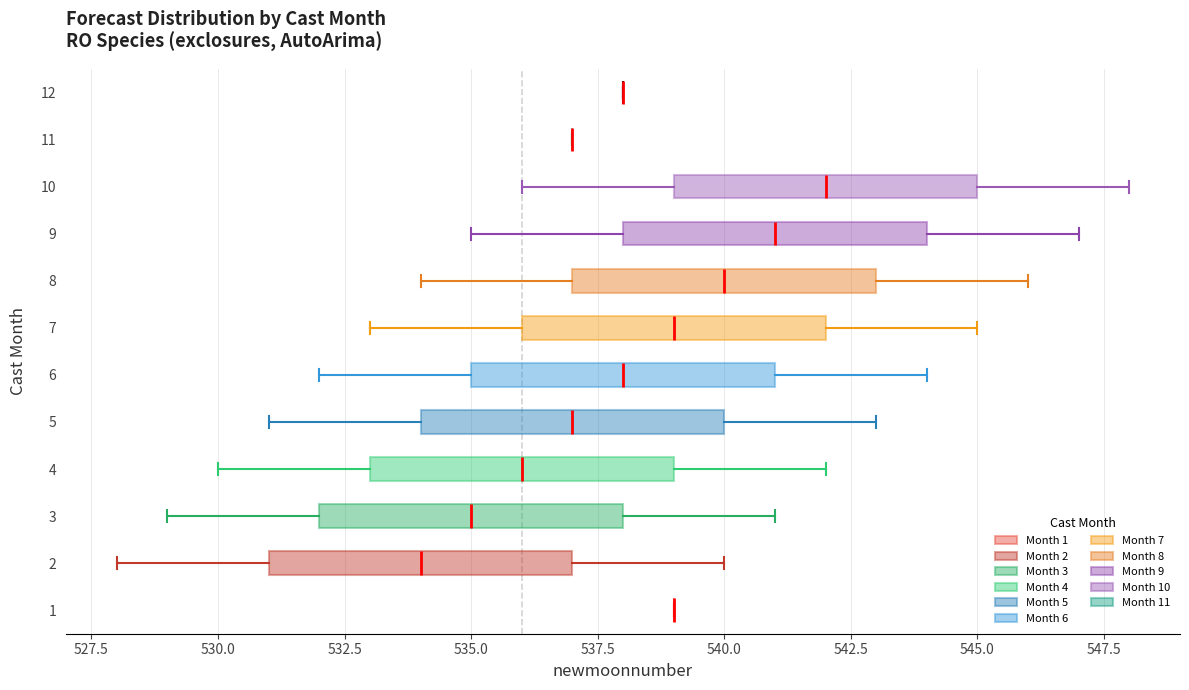

Reading bottom to top, transcribe this box plot: for each box, give where its median line is, the range the box spans, and where its two whiskers end, as read against the x-axis. The values are not printed on the chart, so give them approximately, as read against the axis.

1: box collapsed to a line at 539, whiskers 539 to 539
2: median 534, box 531 to 537, whiskers 528 to 540
3: median 535, box 532 to 538, whiskers 529 to 541
4: median 536, box 533 to 539, whiskers 530 to 542
5: median 537, box 534 to 540, whiskers 531 to 543
6: median 538, box 535 to 541, whiskers 532 to 544
7: median 539, box 536 to 542, whiskers 533 to 545
8: median 540, box 537 to 543, whiskers 534 to 546
9: median 541, box 538 to 544, whiskers 535 to 547
10: median 542, box 539 to 545, whiskers 536 to 548
11: box collapsed to a line at 537, whiskers 537 to 537
12: box collapsed to a line at 538, whiskers 538 to 538